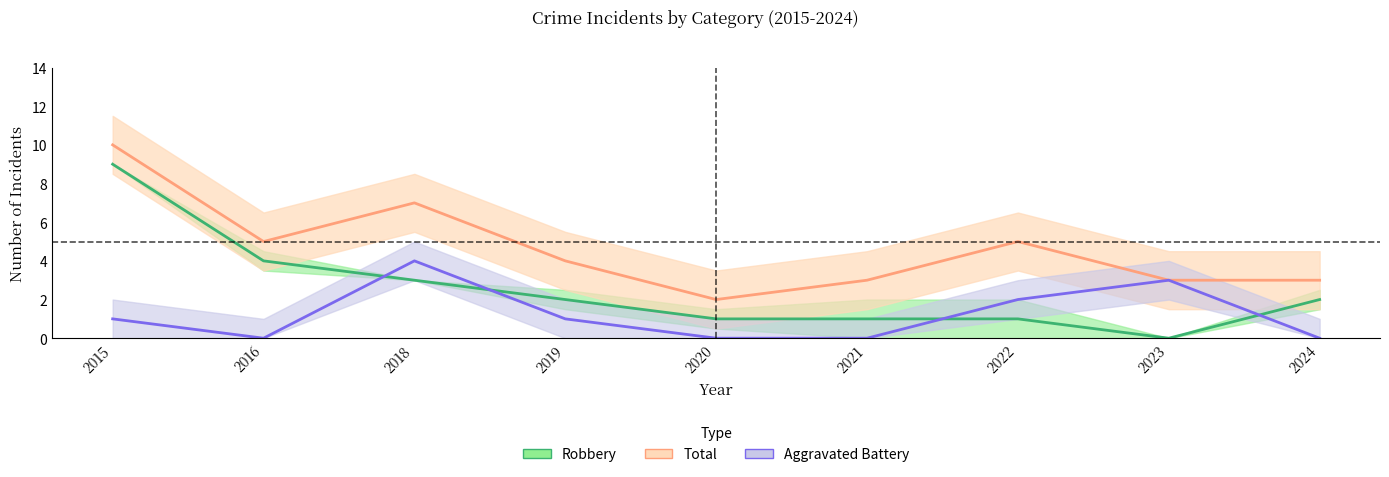

What is the maximum value for Total?

10